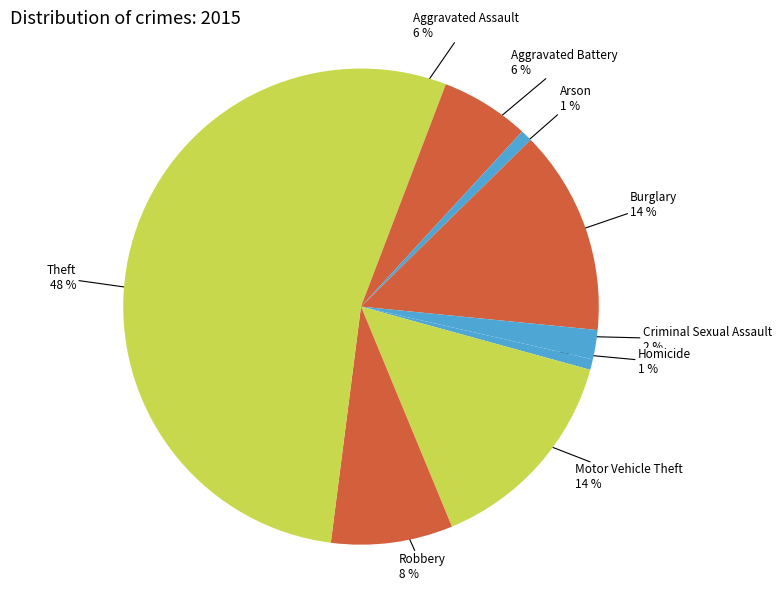

Is there a majority slice in this chart?

No